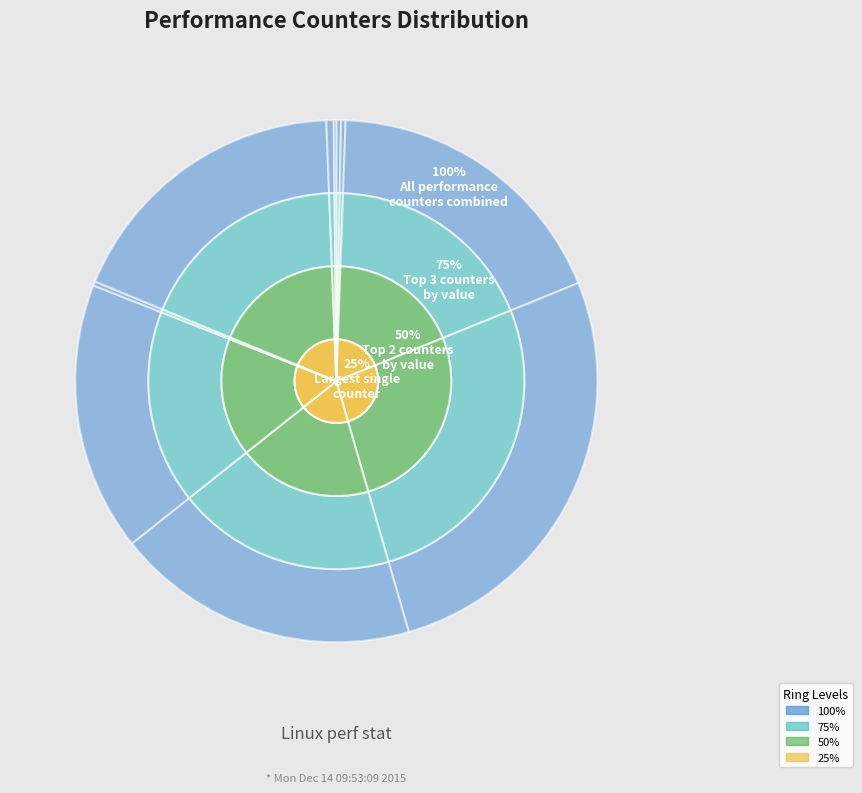

How many slices are in this pie chart?

10